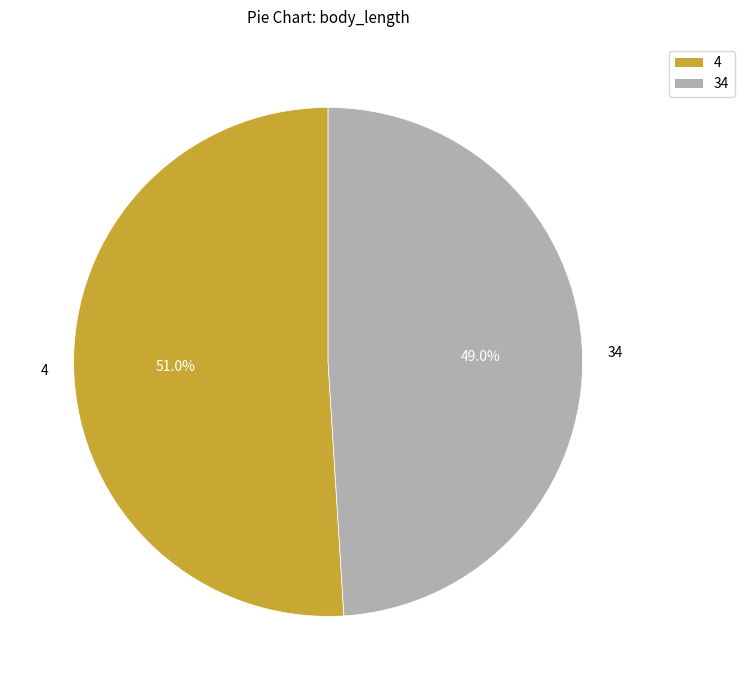

Do 4 and 34 together represent more than half of the pie?

Yes